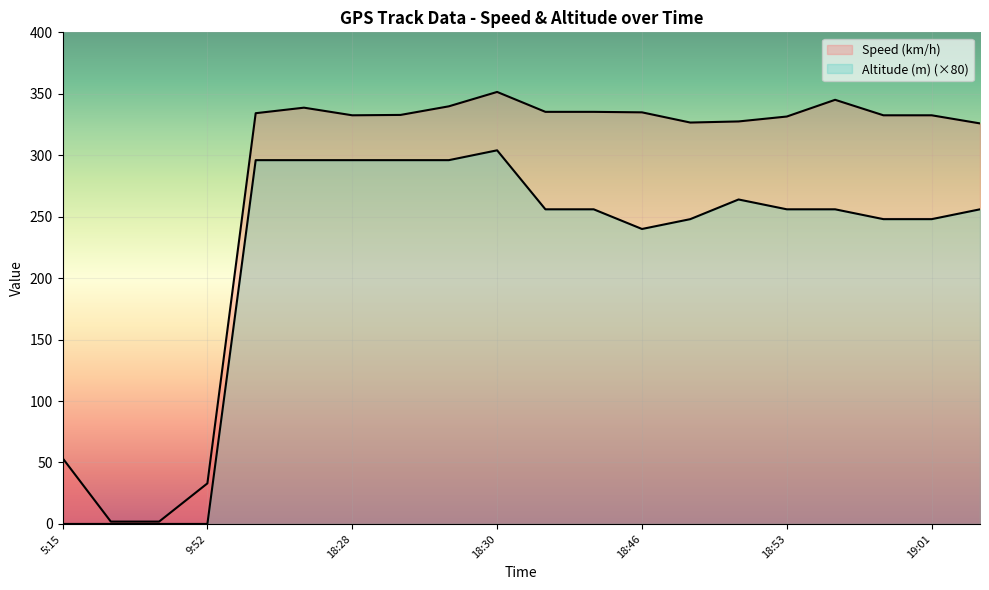

Does the chart display data point markers on the line(s)?

No